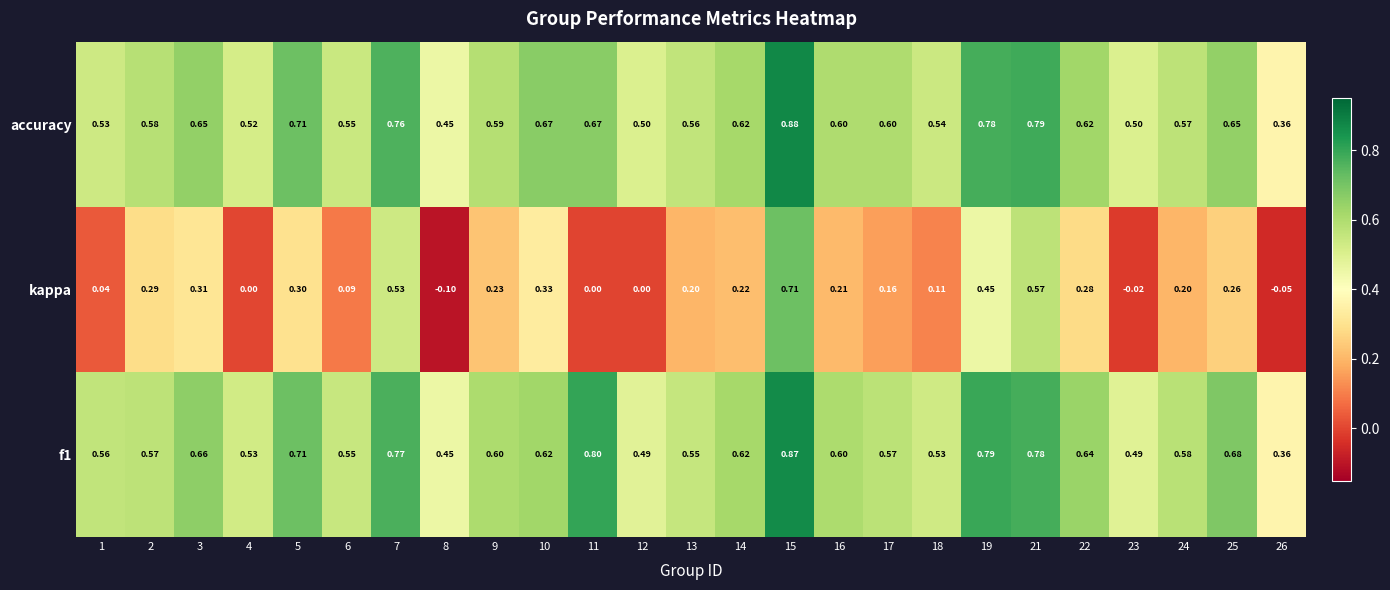

Is the value of f1 at 12 greater than the value of accuracy at 2?

No